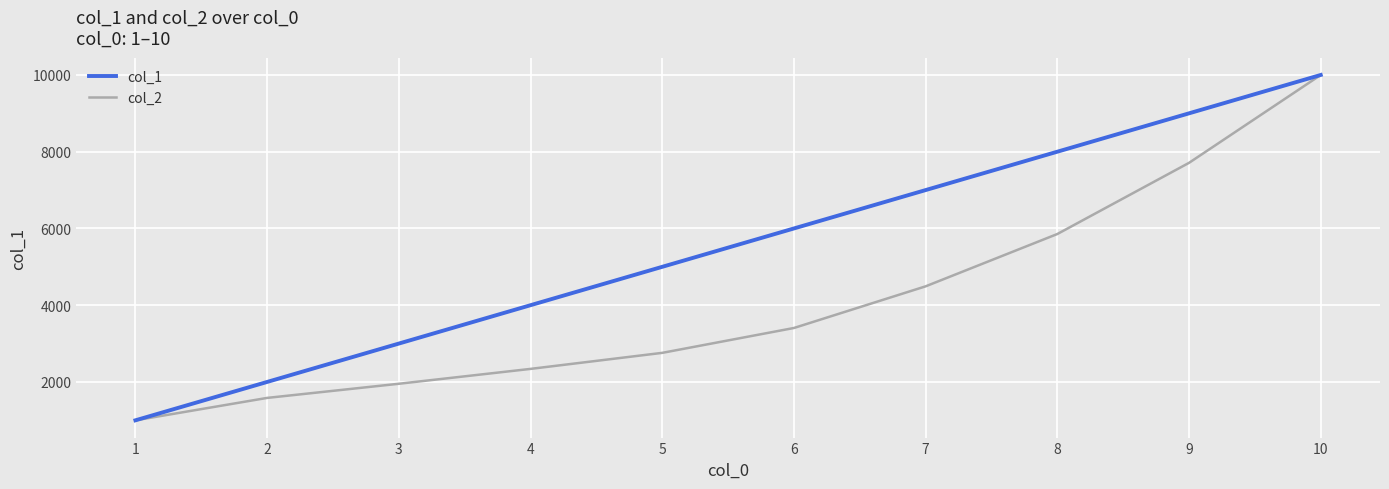

At which category does the chart reach its peak across all series?

10